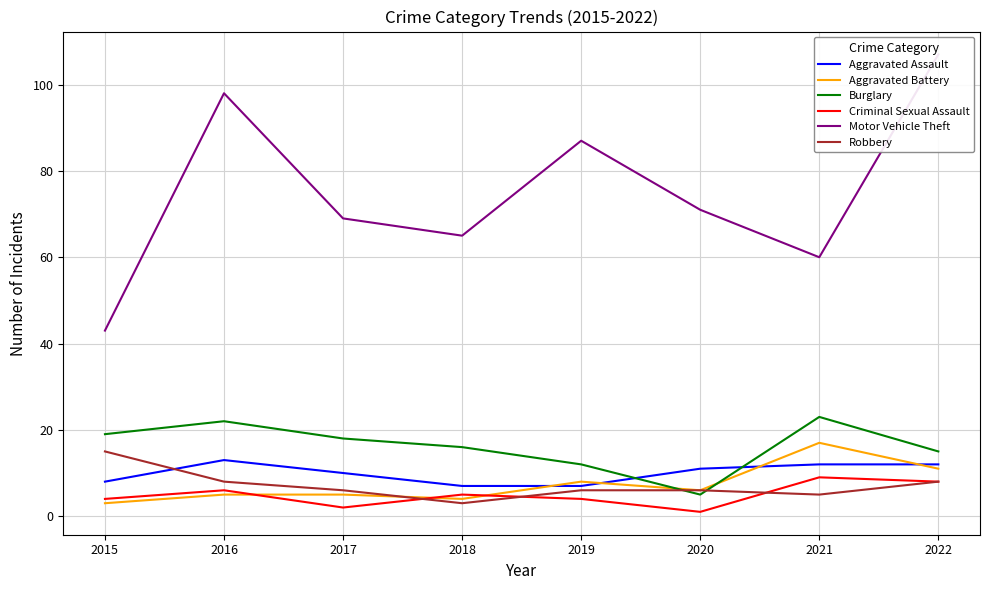

What is the maximum value shown in the chart?

107